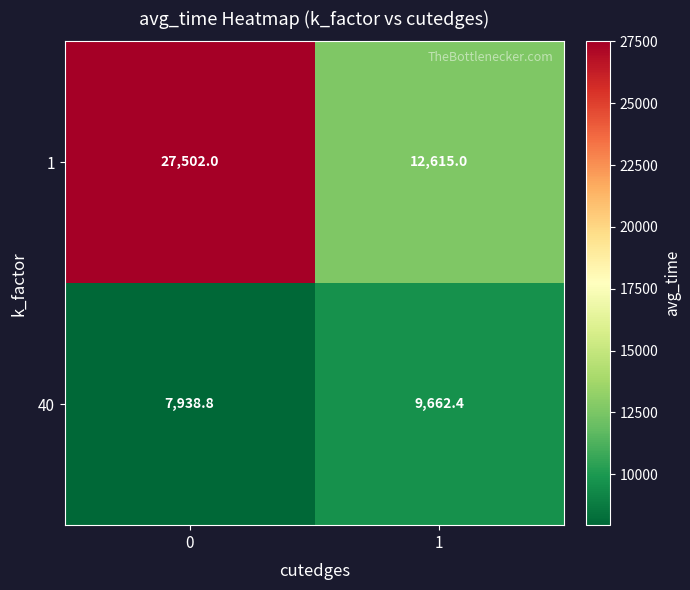

Read the 40 value at 0.

7938.8